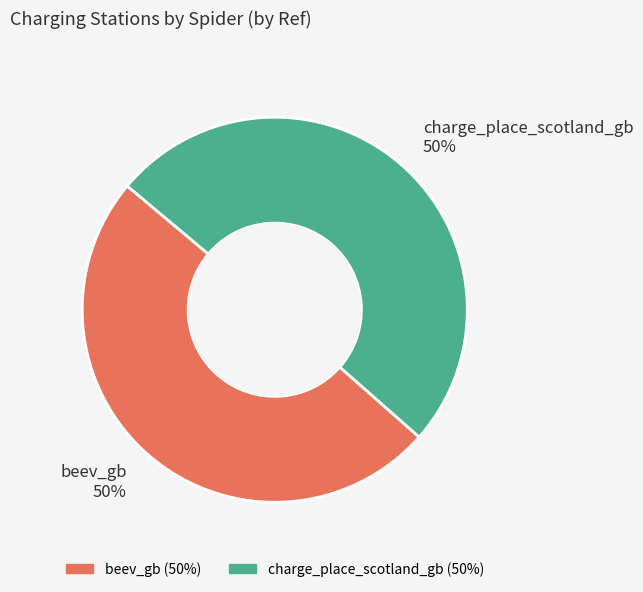

To the nearest percent, what is the combined percentage of charge_place_scotland_gb and beev_gb?

100%